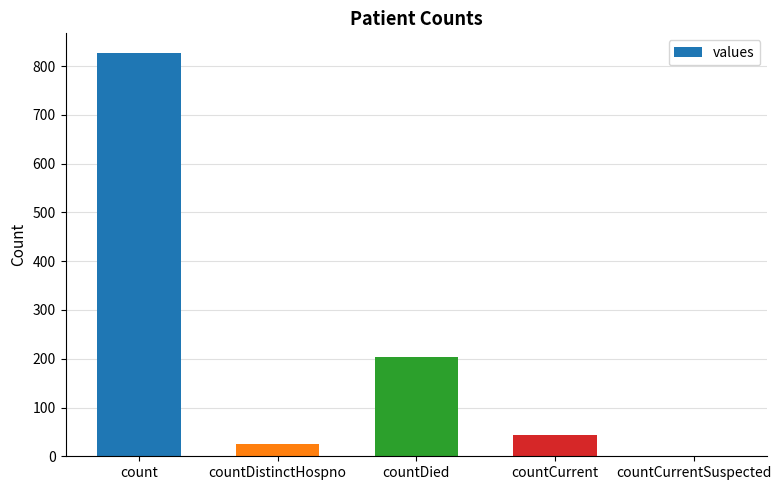

What is the change in value from count to countDied?

-623